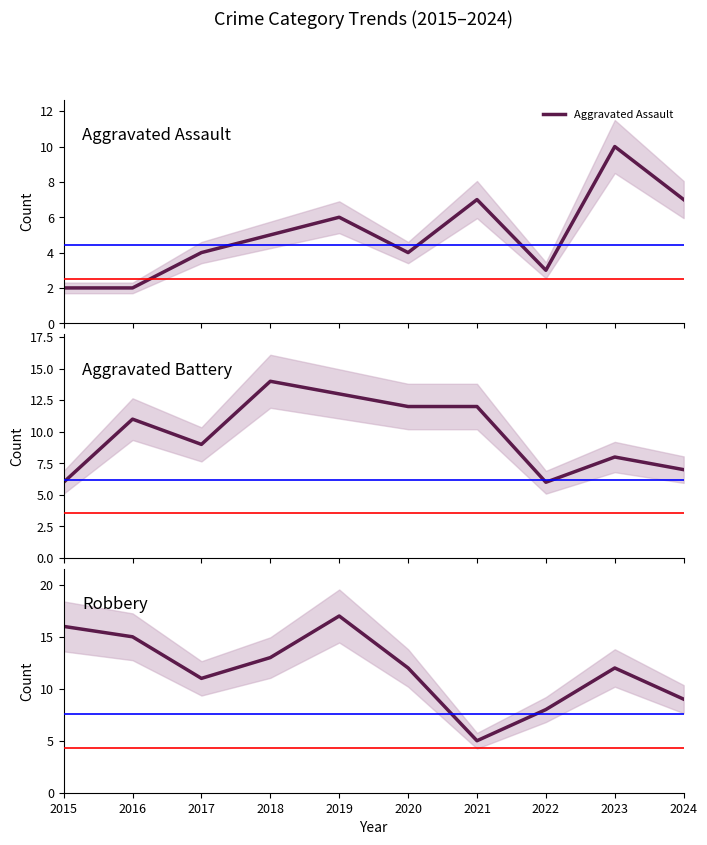

At which category does Robbery reach its first local valley?

2017